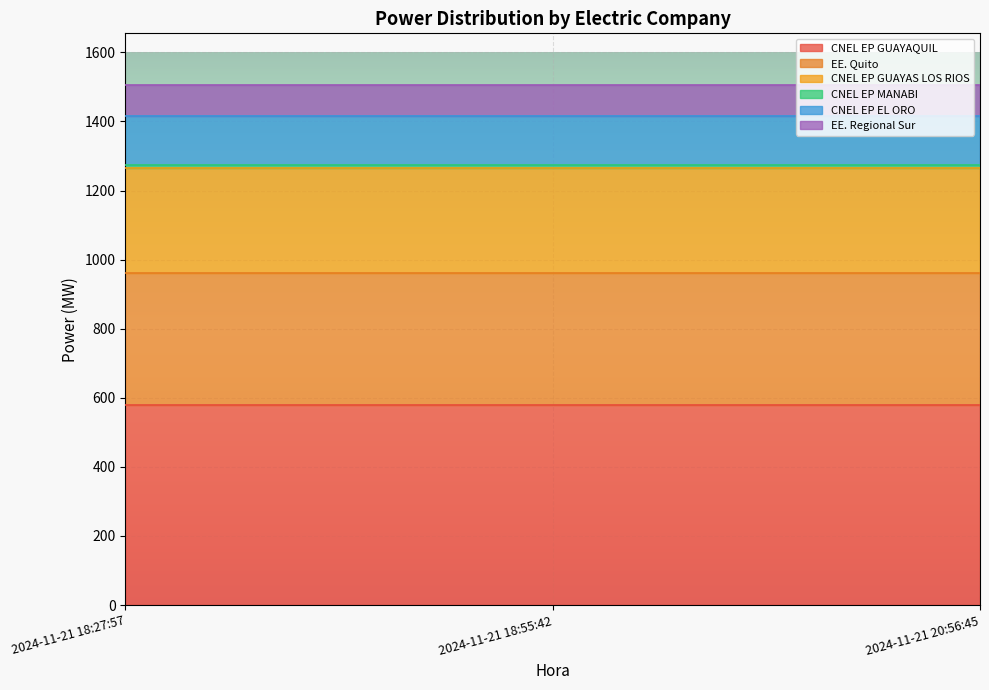

What is the difference between the highest and lowest values at 2024-11-21 18:55:42?

570